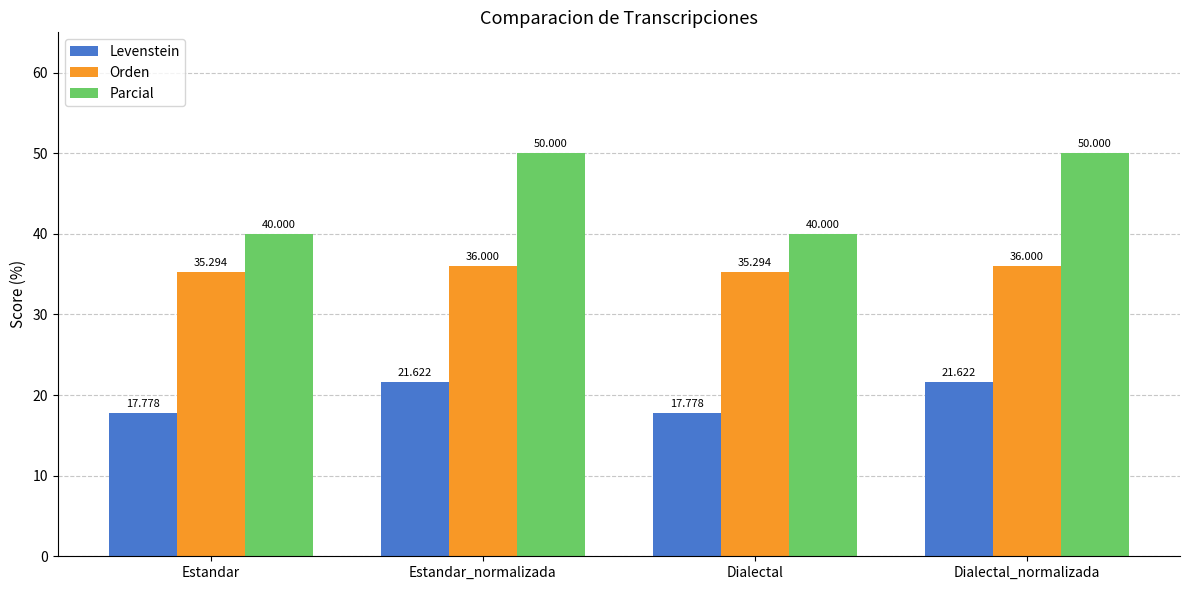

Is it true that Levenstein equals 30.8 at Dialectal?

False